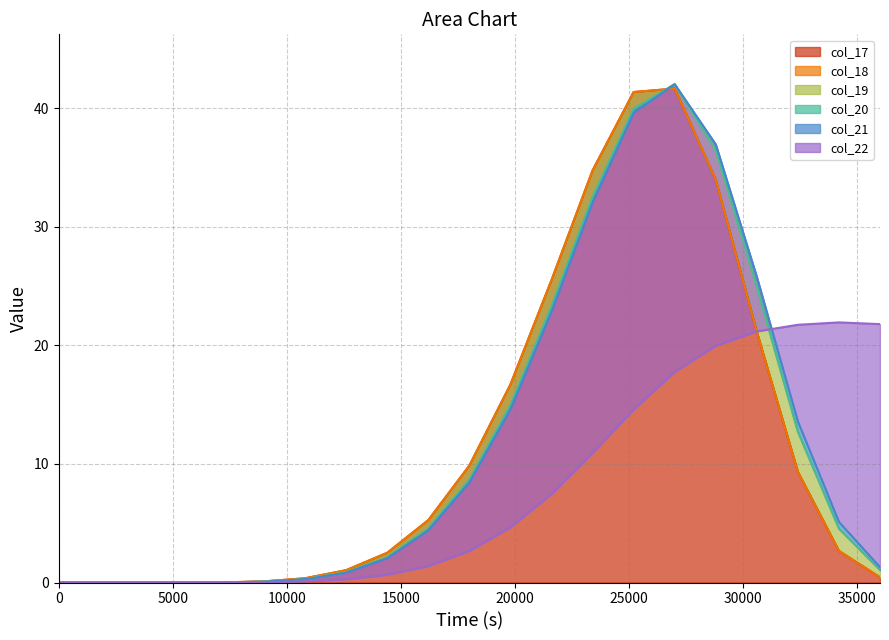

Is it true that col_22 equals 1.4 at 16200?

True